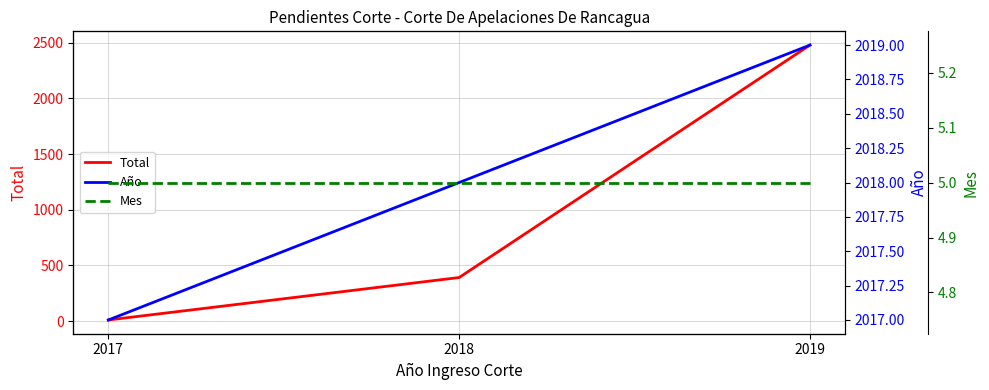

At how many categories does at least one series exceed 1014?

3